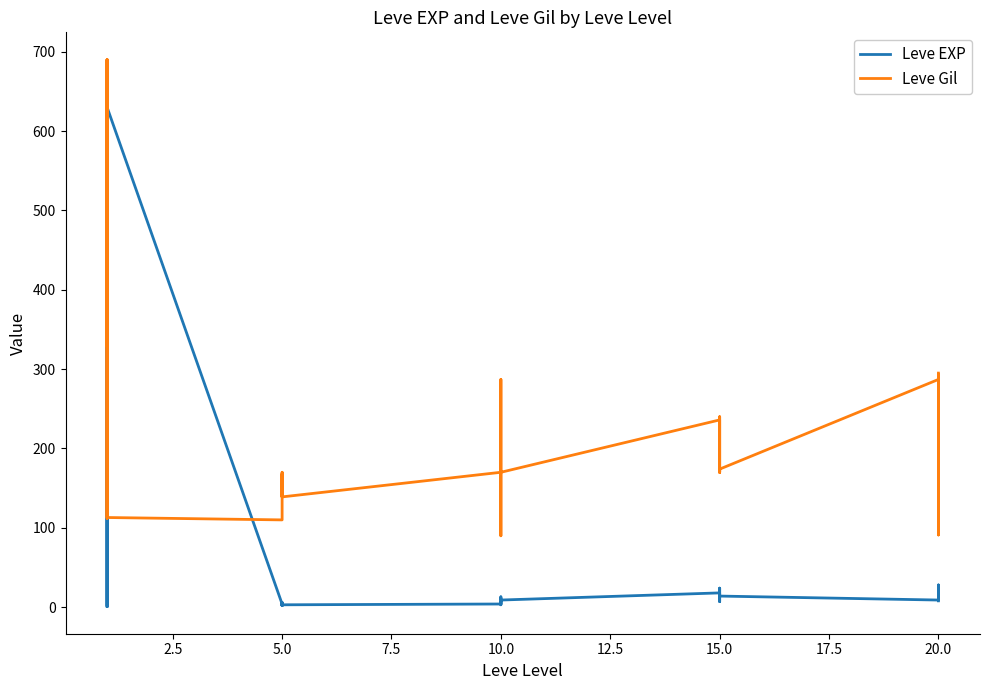

True or false: Leve EXP has more than 1 interior local peaks.

True